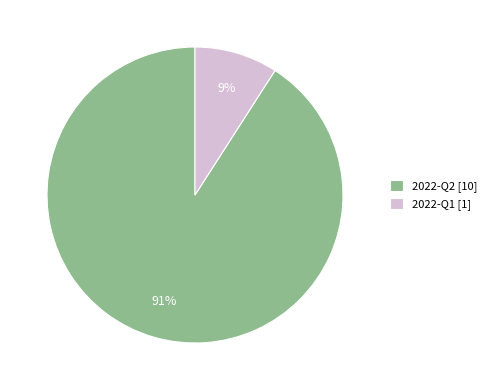

To the nearest percent, what portion does 2022-Q2 represent?

91%